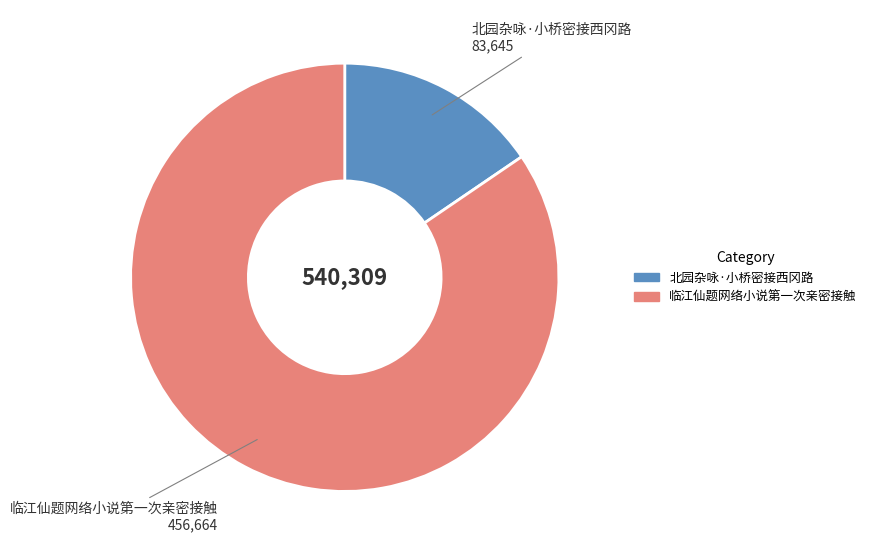

Which slice is the largest?

临江仙题网络小说第一次亲密接触